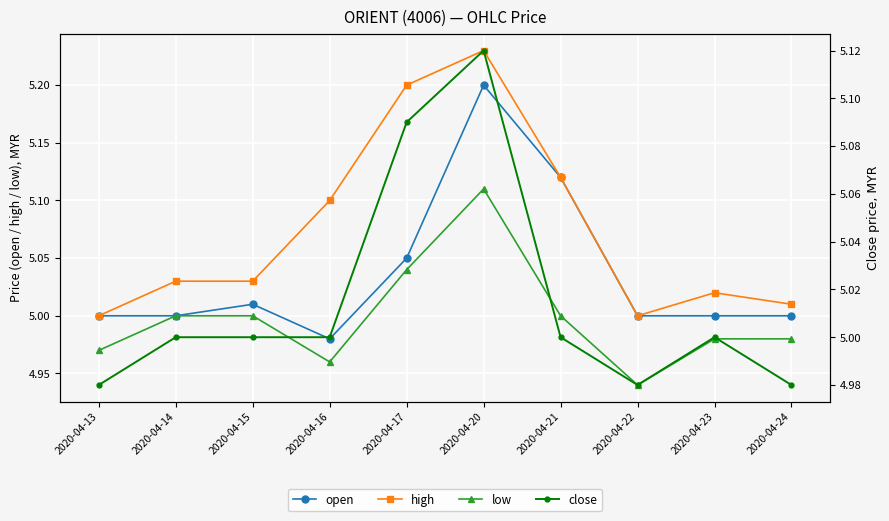

At which category does the chart reach its minimum across all series?

2020-04-22